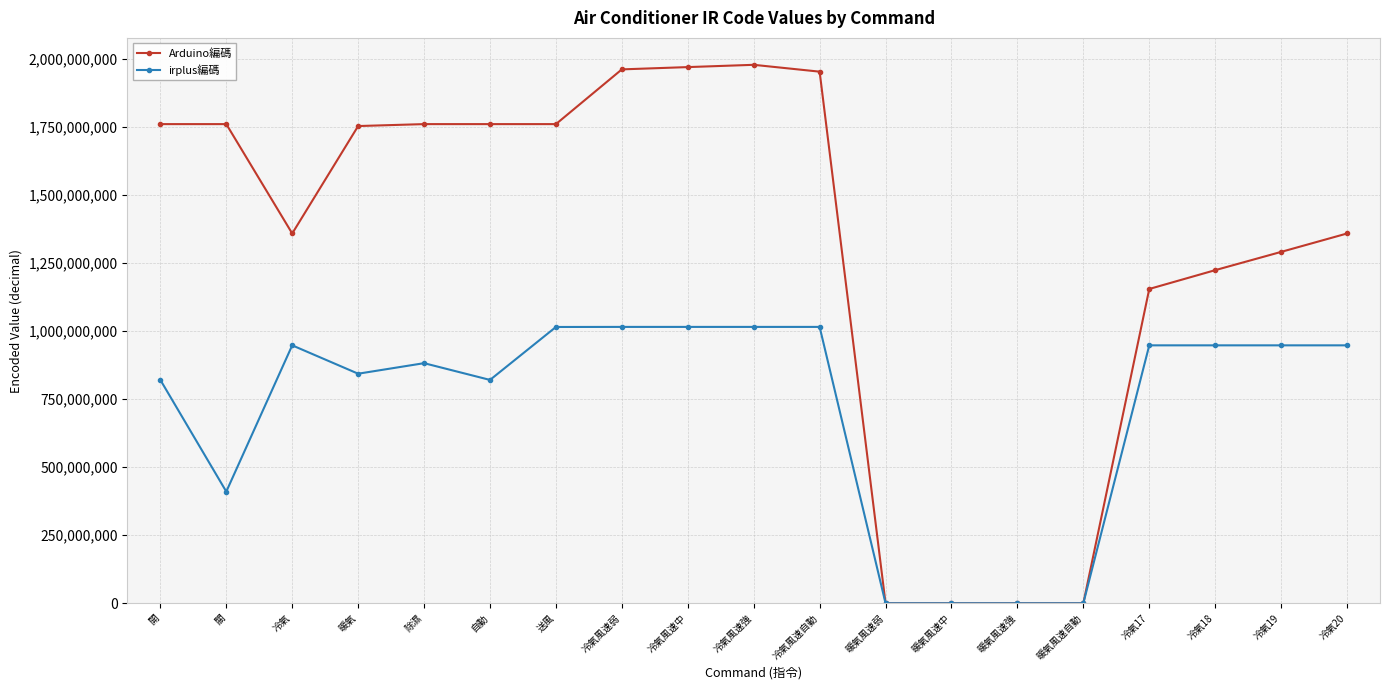

What is the label of the 4th point from the right?

冷氣17